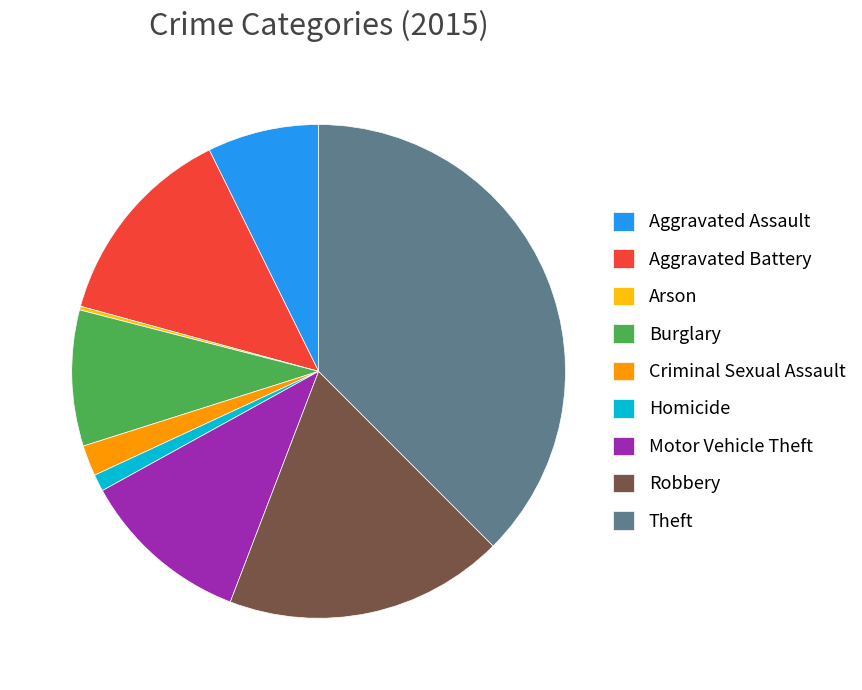

Is it true that Motor Vehicle Theft is 11% of the pie?

True